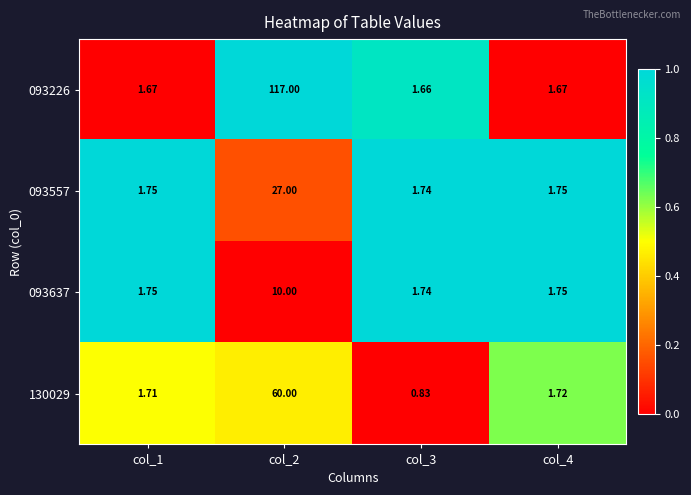

Which series has the largest range (max minus min)?

093226